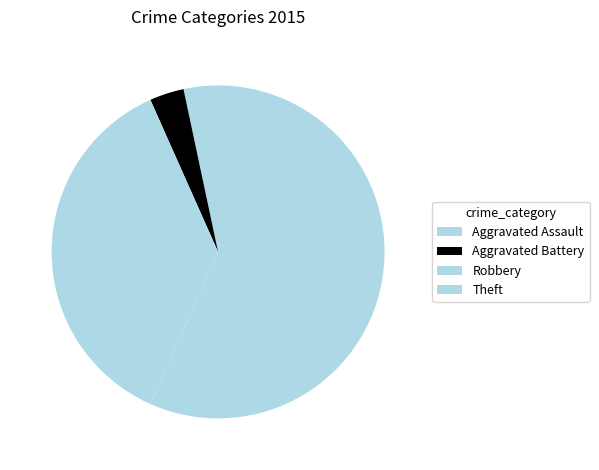

Rank the categories by value from lowest to highest.

Aggravated Assault, Aggravated Battery, Robbery, Theft